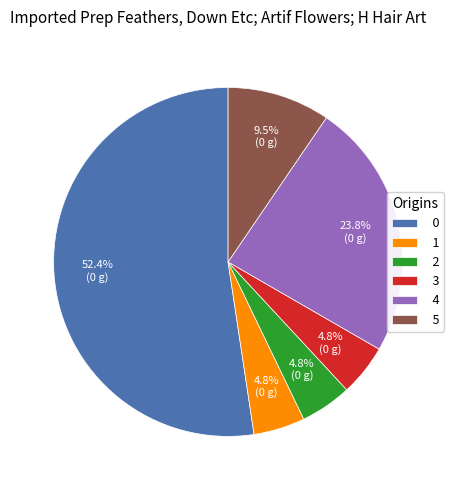

Do 4 and 0 together represent more than half of the pie?

Yes